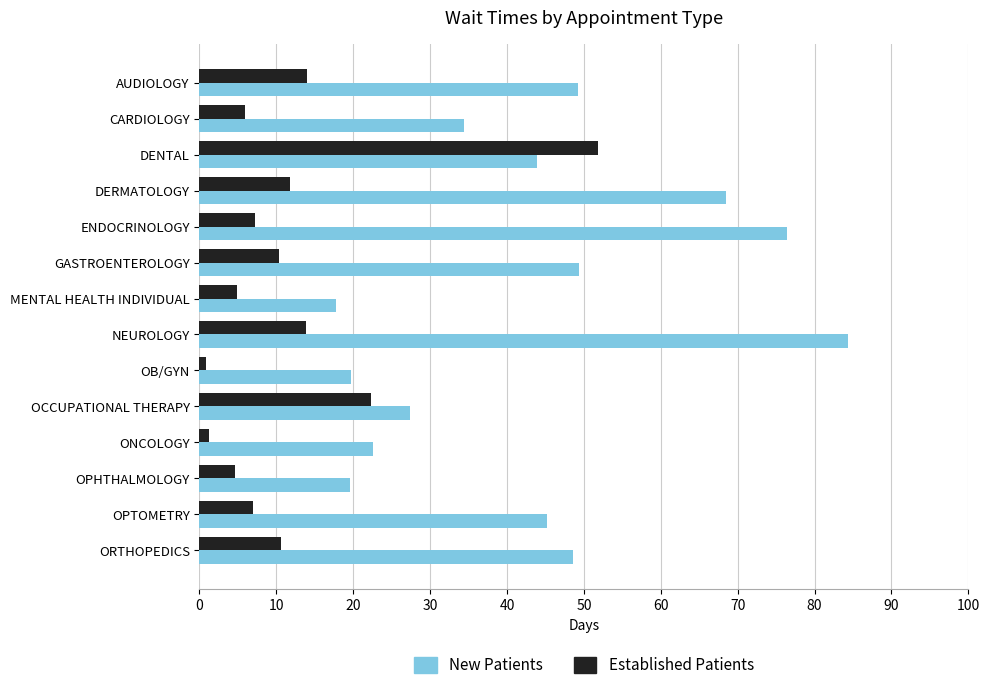

How many values in the New Patients series exceed 45?

7